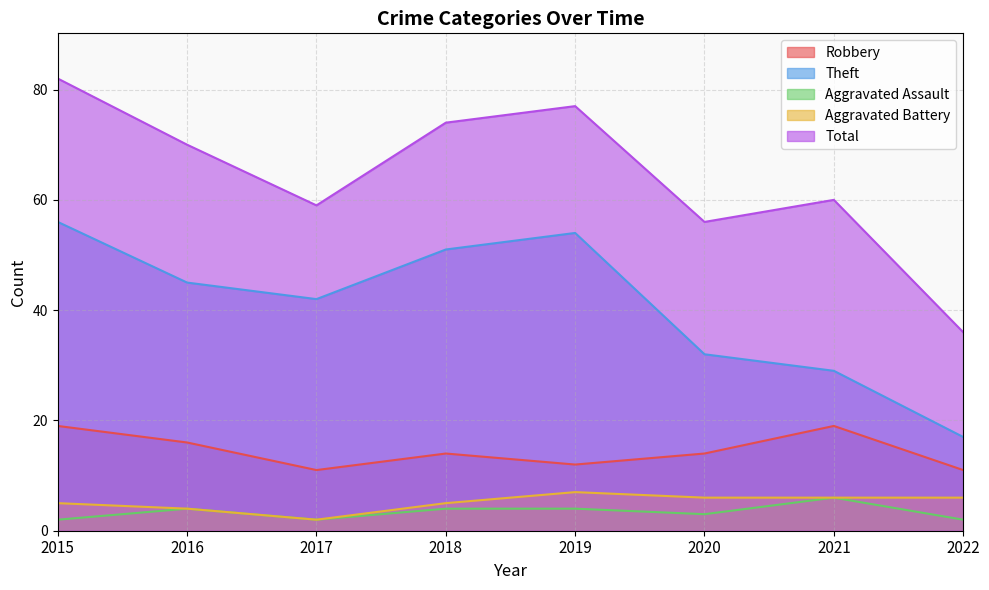

At how many categories does at least one series exceed 29?

8